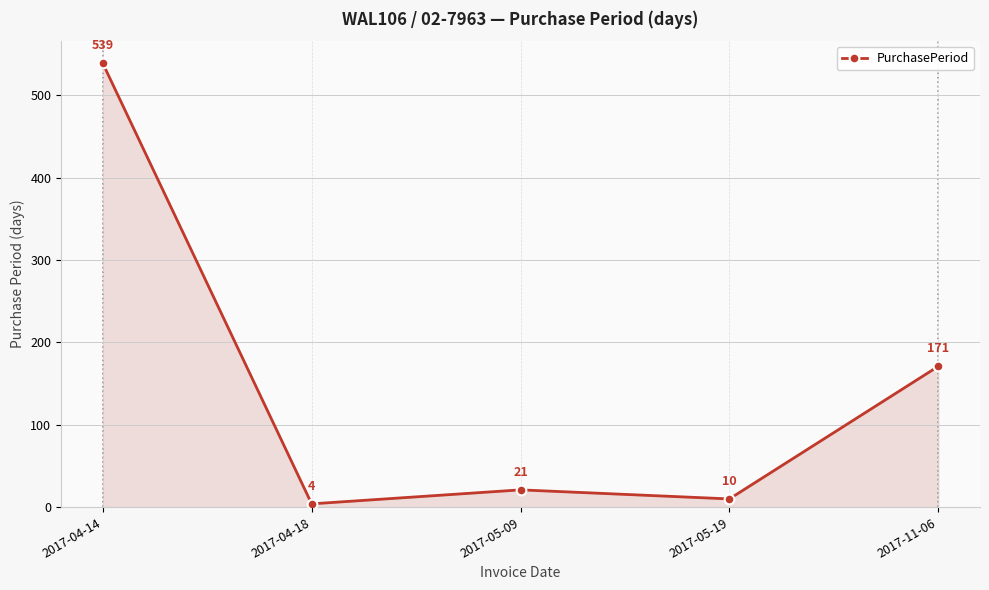

Reading left to right, extract all data points from this chart.

539	4	21	10	171